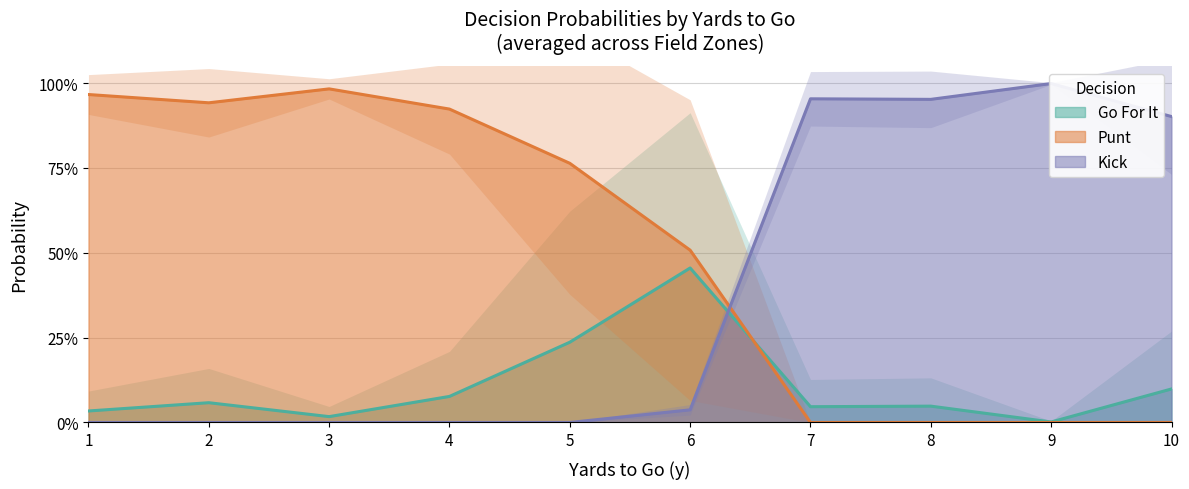

Which series has the widest spread of values?

punt